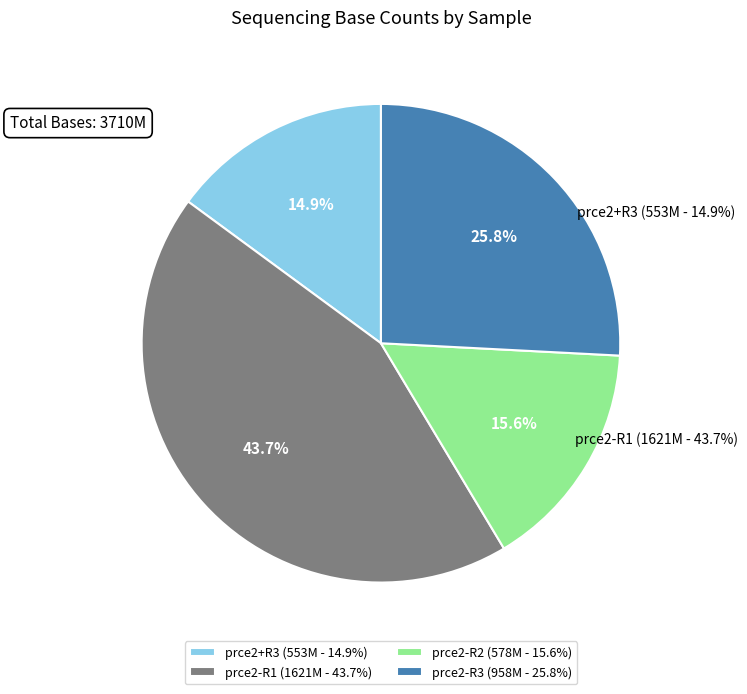

What percentage is the prce2-R3 slice, to the nearest percent?

26%